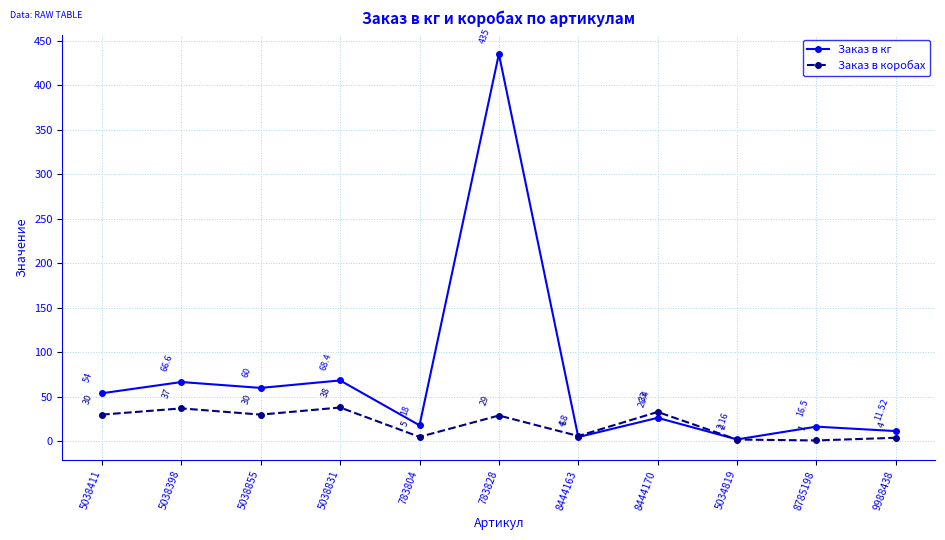

Between 783828 and 8444163, which series saw the biggest shift?

Заказ в кг